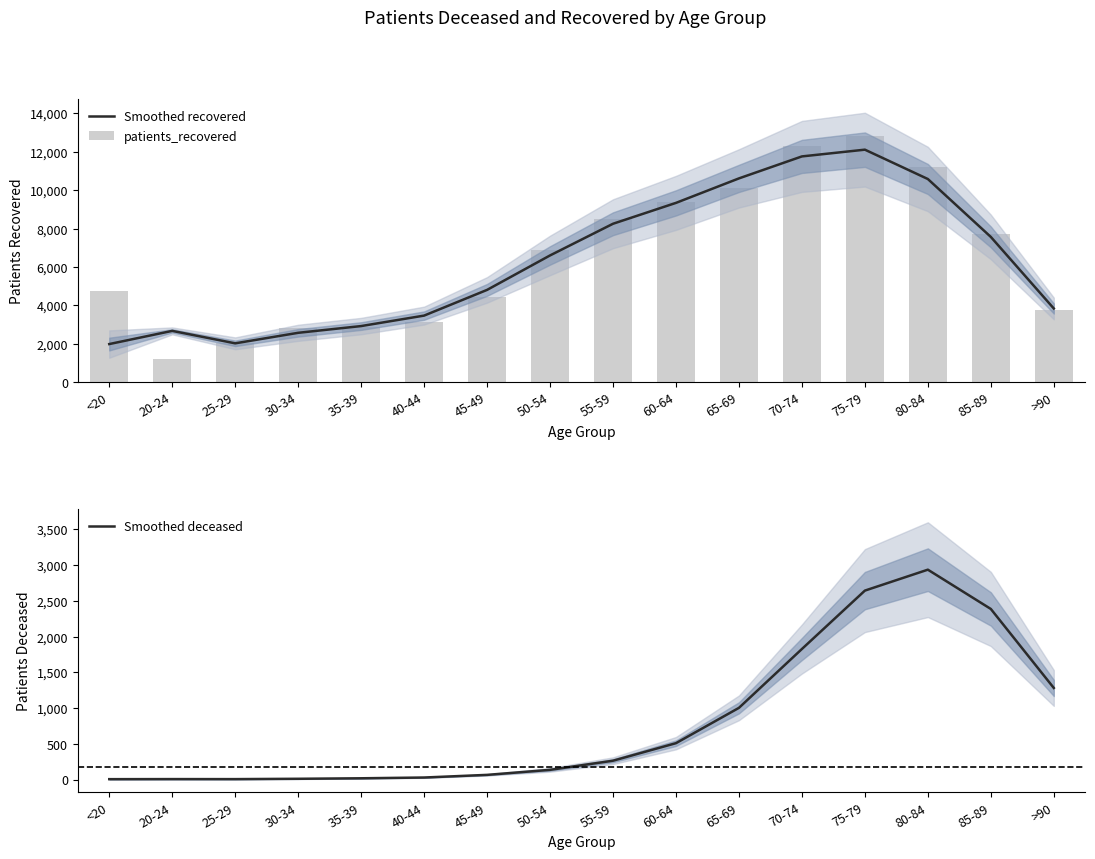

How many distinct data groups are displayed?

3